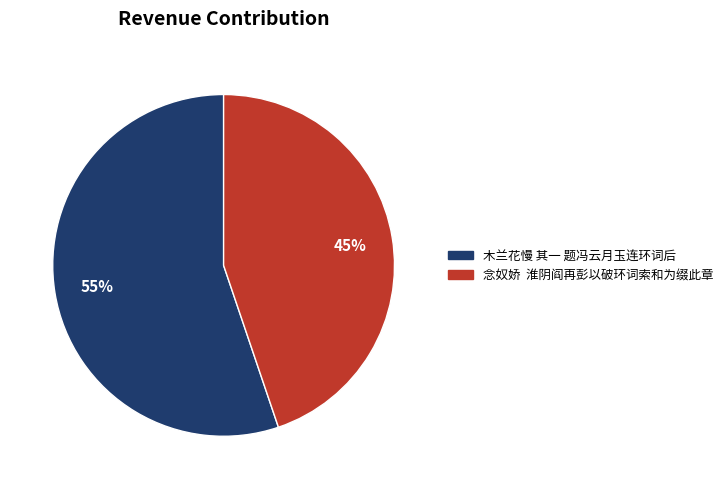

Is the sum of 木兰花慢 其一 题冯云月玉连环词后 and 念奴娇 淮阴阎再彭以破环词索和为缀此章 greater than half?

Yes